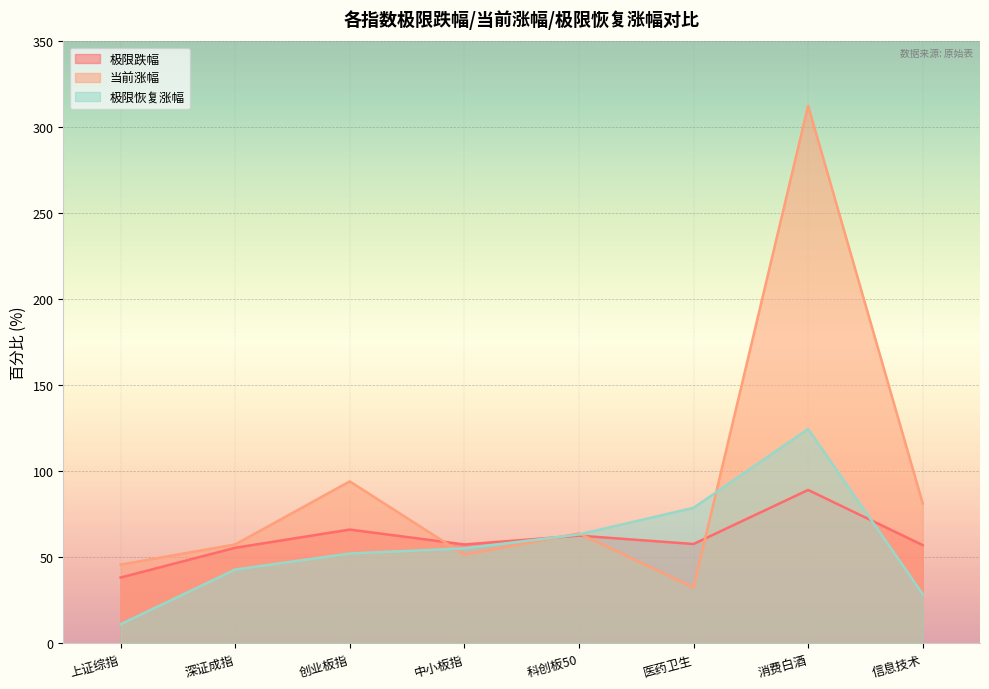

Between 科创板50 and 中小板指, which is larger?

科创板50